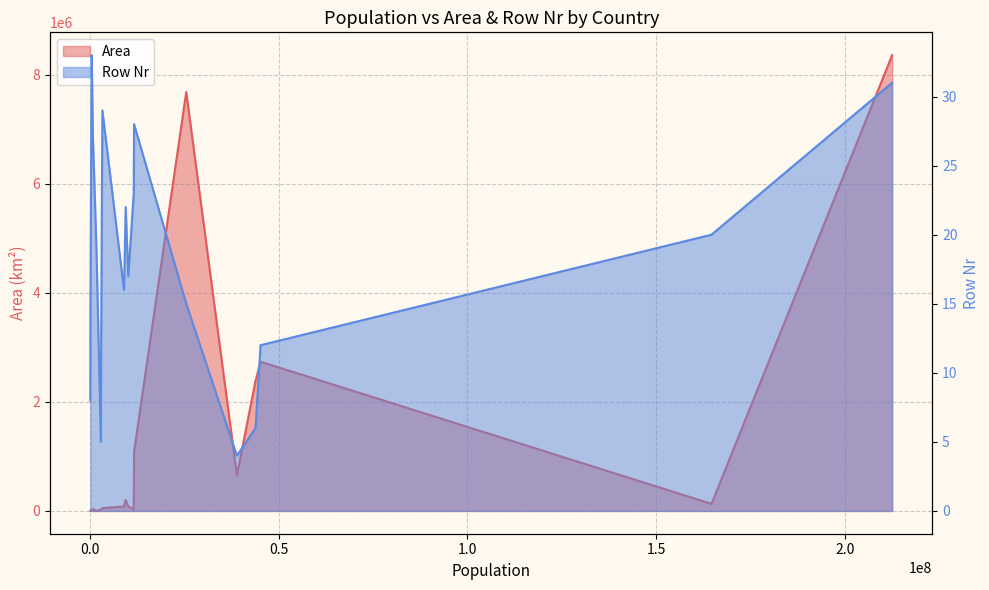

Which has a higher value, 10 or 1.5?

10